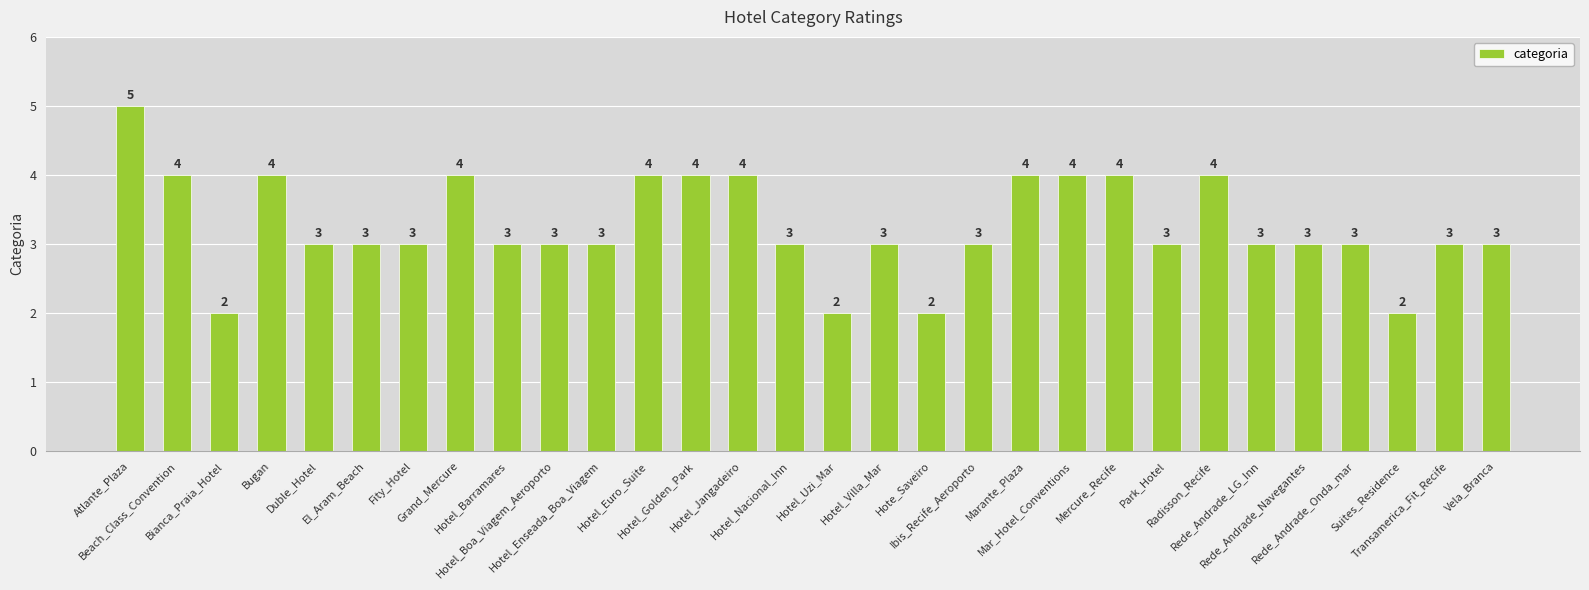

Count the values in the range 3 to 4.

25